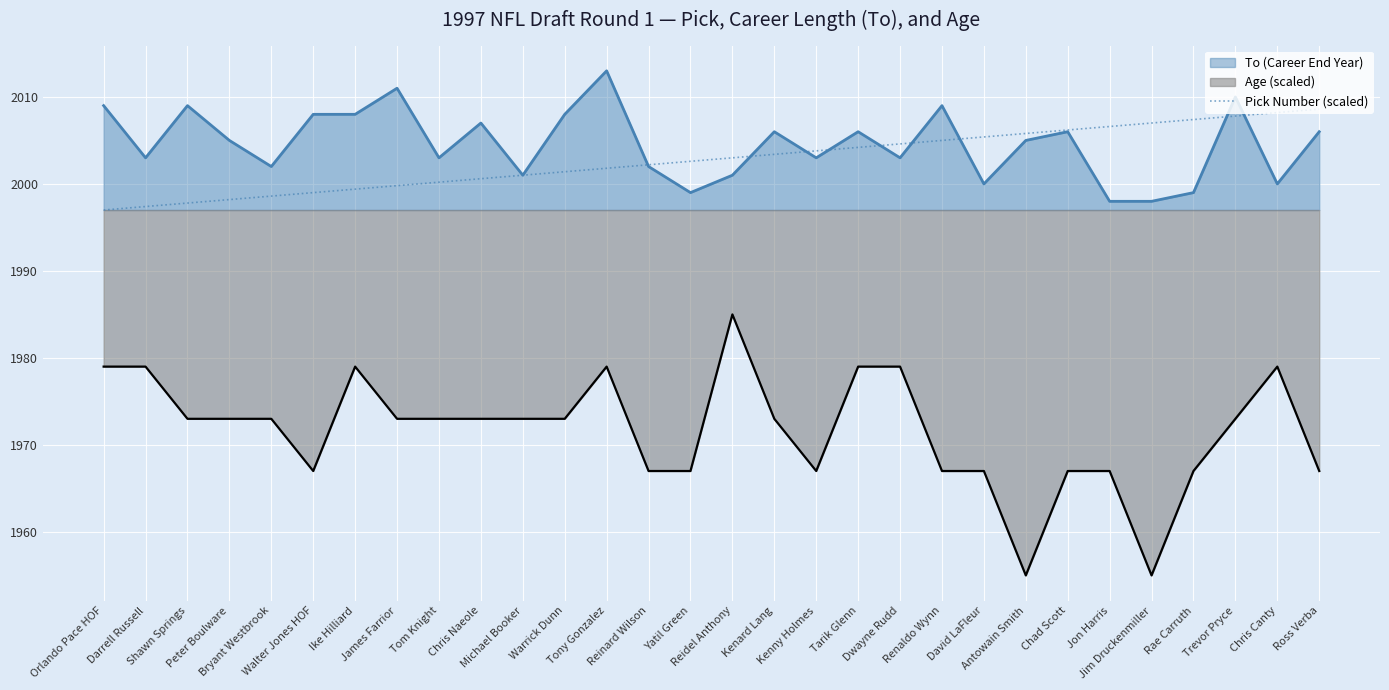

What is the smallest value displayed?

1955.0